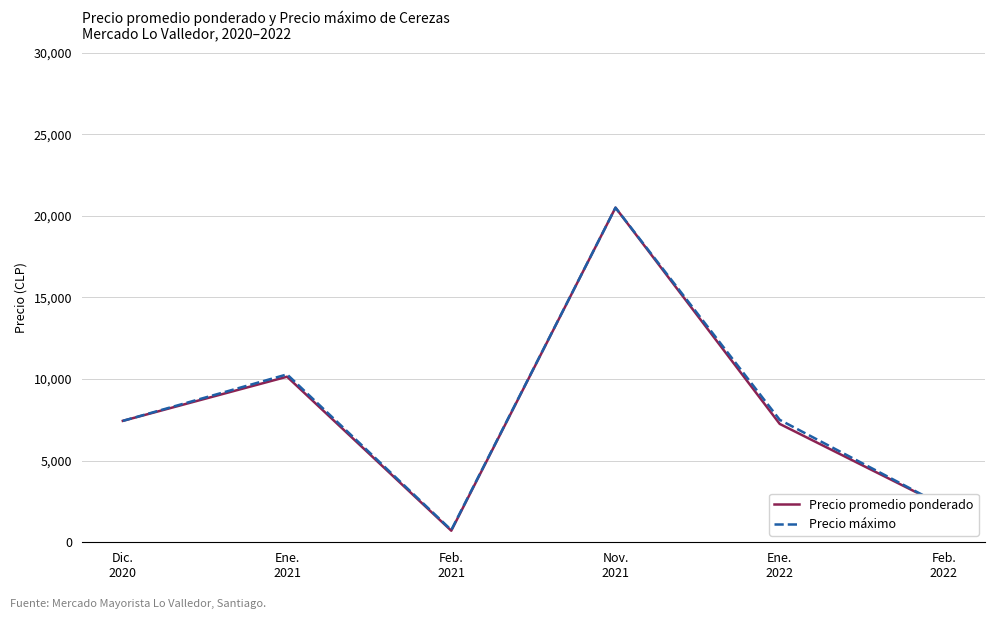

Which category has the lowest value in the Precio promedio ponderado series?

Feb.
2021